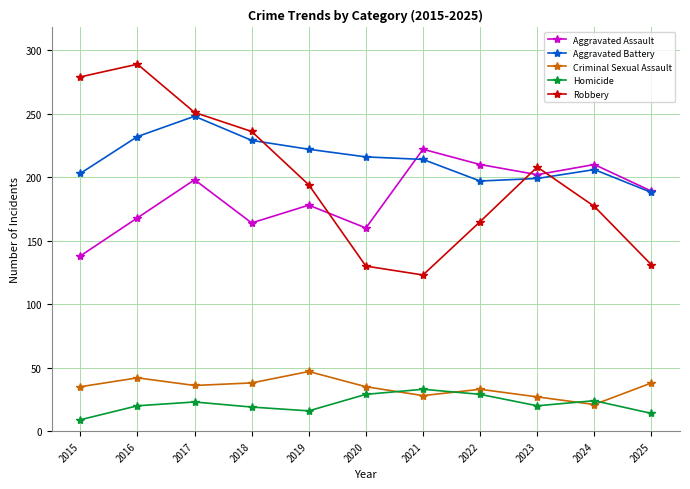

In Homicide, how many points are lower than both neighbors (excluding endpoints)?

2